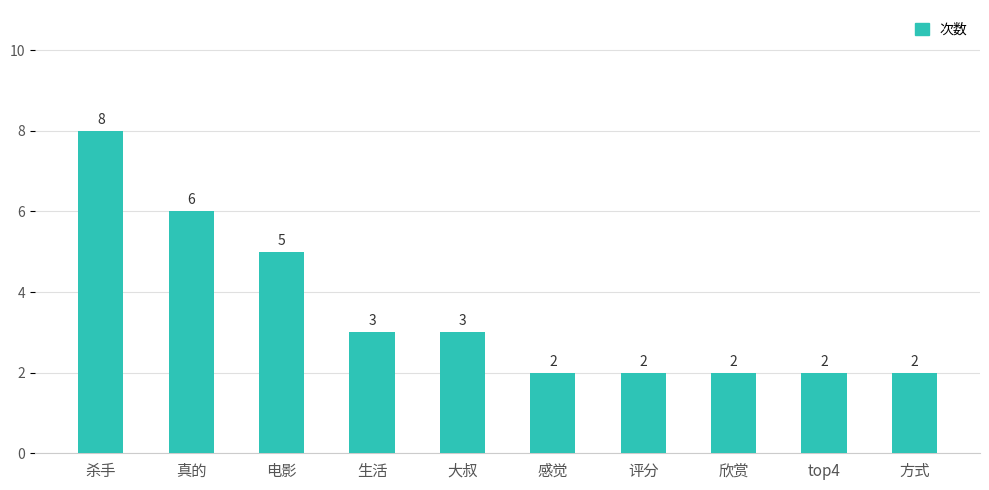

What is the label of the 8th bar from the left?

欣赏